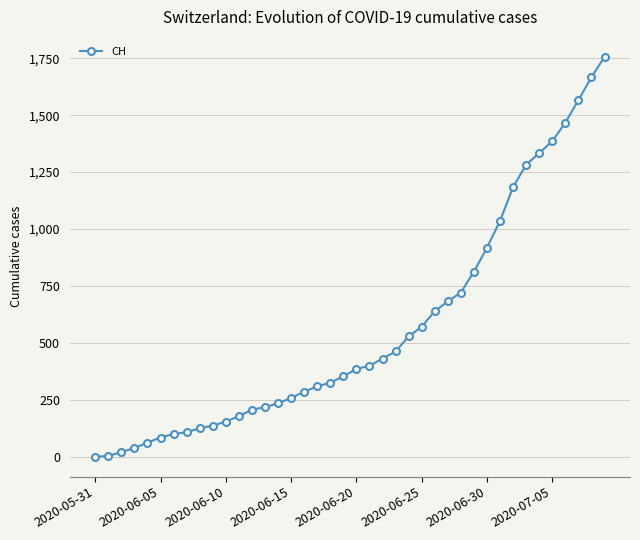

What is the difference between the second highest and second lowest values?

1664